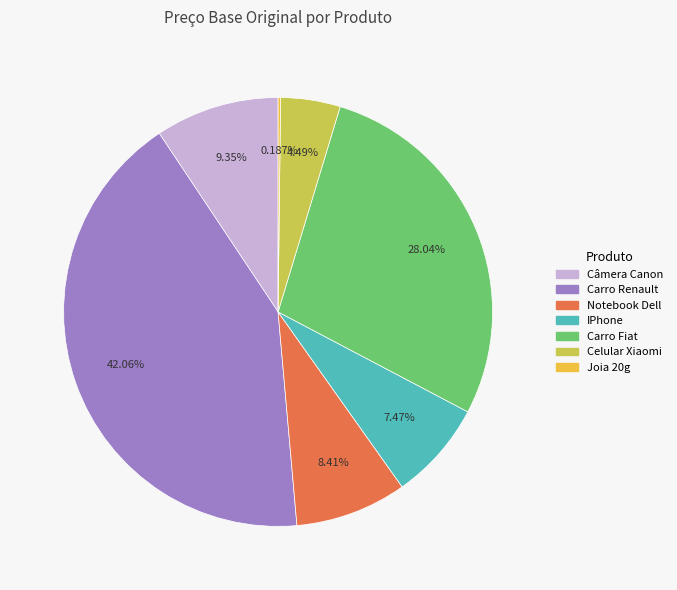

Between Carro Fiat and Celular Xiaomi, which is larger?

Carro Fiat